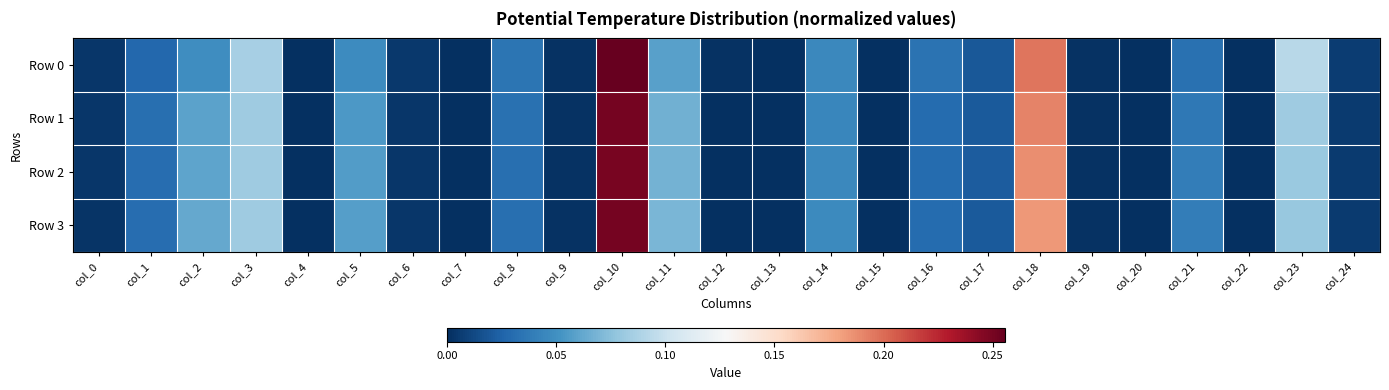

Which category has the highest value across all series?

col_10